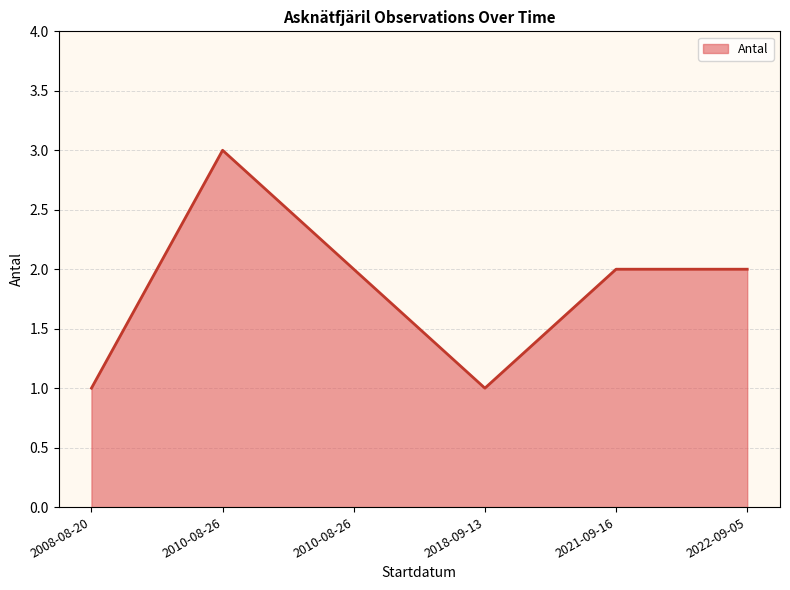

At which category does the chart reach its minimum across all series?

2008-08-20